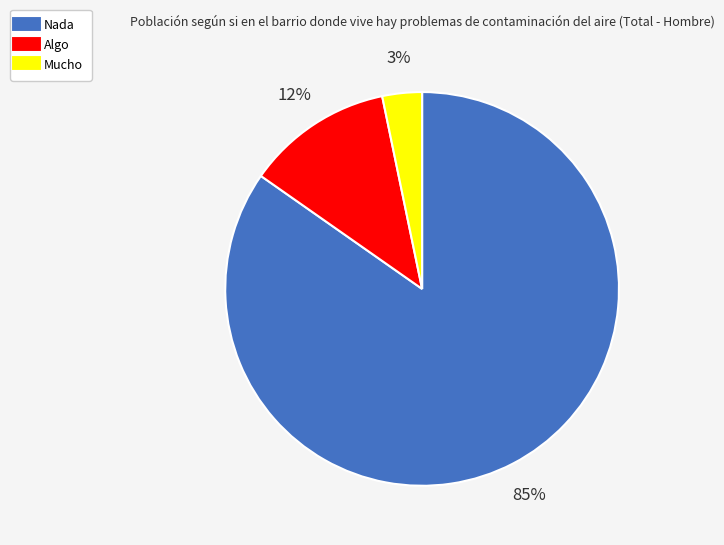

Does any single category account for the majority?

Yes